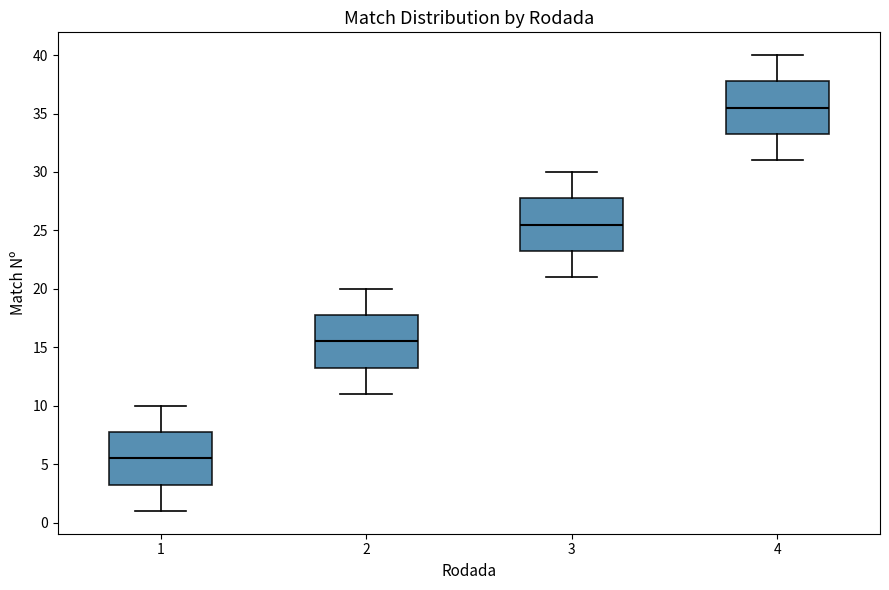

Reading left to right, read every box against the y-axis: the position of its median line, the range the box covers, and the ends of its whiskers. The values are not printed on the chart, so give them approximately, as read against the axis.

1: median 5.5, box 3.5 to 8.0, whiskers 1.0 to 10.0
2: median 15.5, box 13.5 to 18.0, whiskers 11.0 to 20.0
3: median 25.5, box 23.5 to 28.0, whiskers 21.0 to 30.0
4: median 35.5, box 33.5 to 38.0, whiskers 31.0 to 40.0